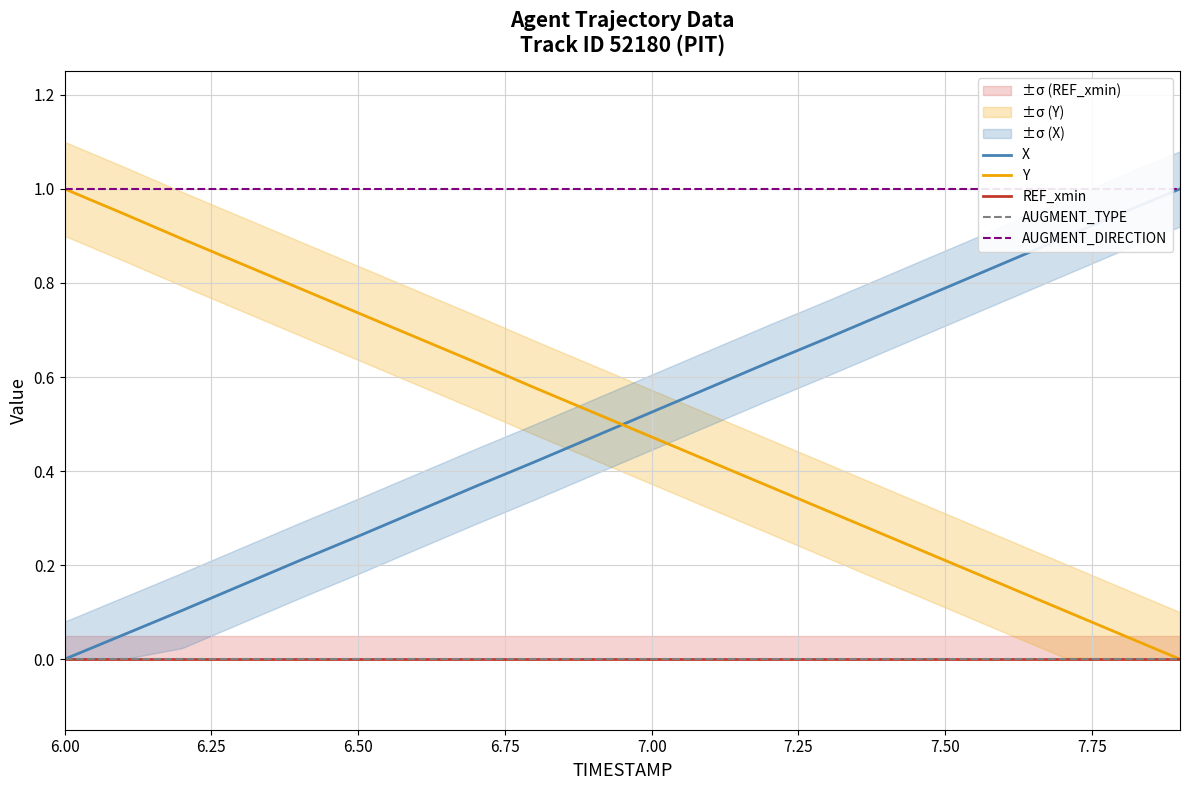

True or false: AUGMENT_DIRECTION and AUGMENT_TYPE cross at least once.

False